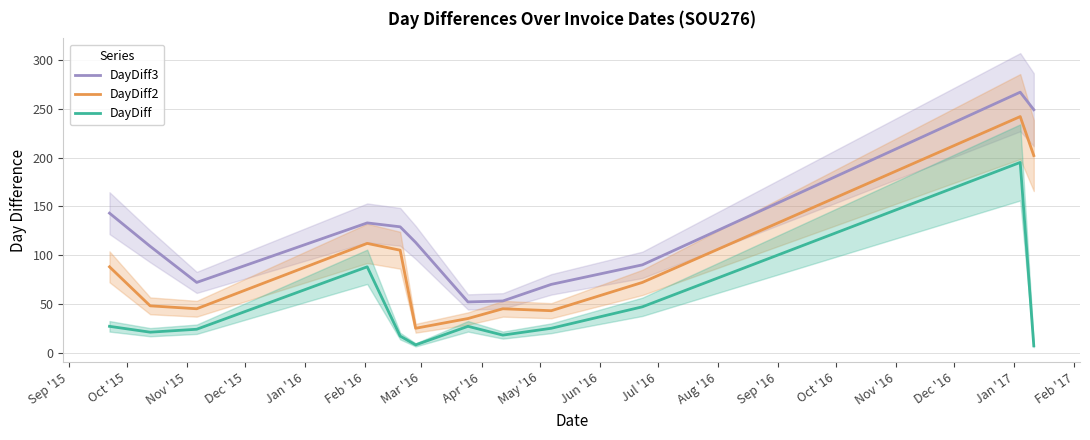

How many series are shown in this chart?

3